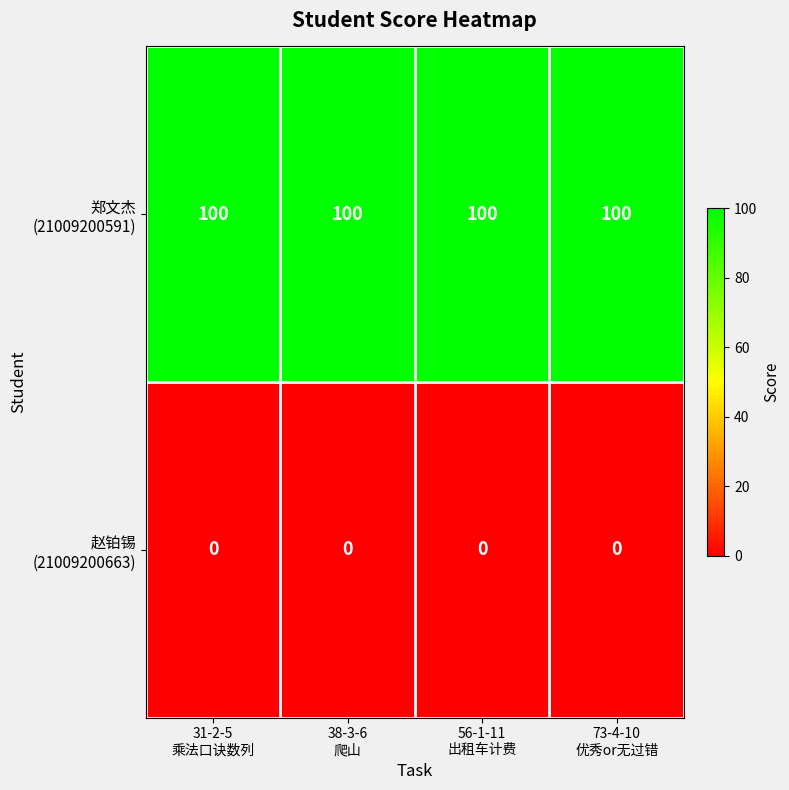

What is the greatest value displayed?

100